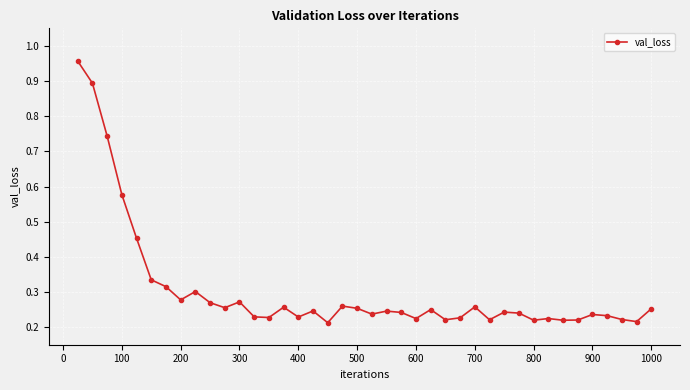

True or false: the data has more than 0 interior local peaks.

True